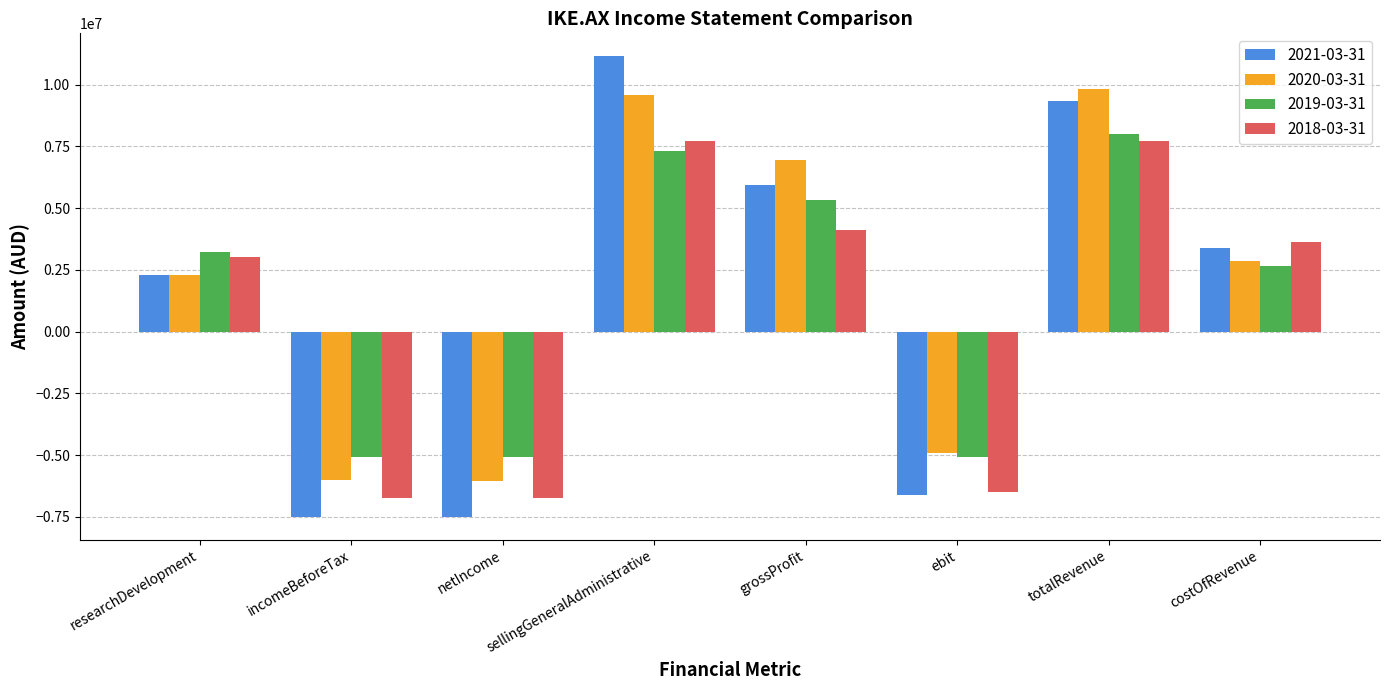

Between netIncome and grossProfit, which series saw the biggest shift?

2021-03-31